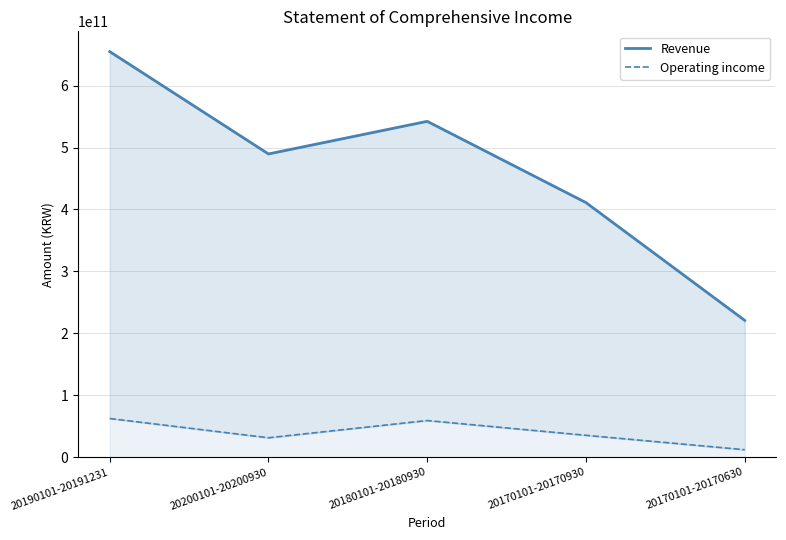

Reading left to right, list all the values displayed in this chart.

Revenue: 20190101-20191231=654853721434	20200101-20200930=489644501150	20180101-20180930=542291127159	20170101-20170930=411130464666	20170101-20170630=221029338834
Operating income: 20190101-20191231=62568027030	20200101-20200930=31509792420	20180101-20180930=59286399585	20170101-20170930=35457956169	20170101-20170630=12216679266